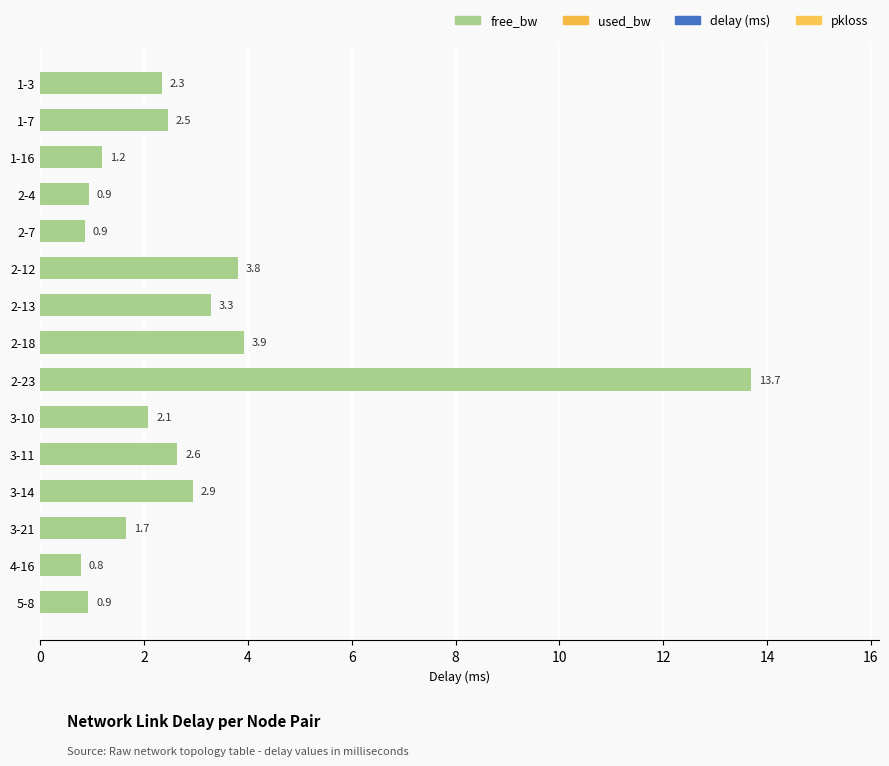

Which category has the lowest value across all series?

4-16